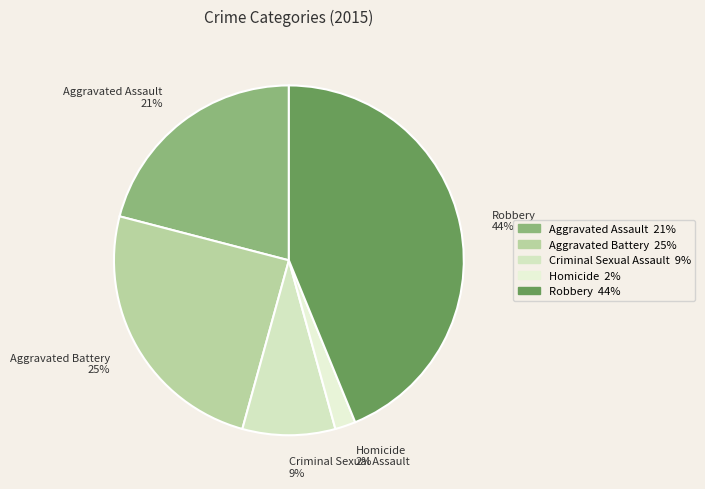

Combined, do Robbery 44% and Aggravated Assault 21% account for over 50%?

Yes